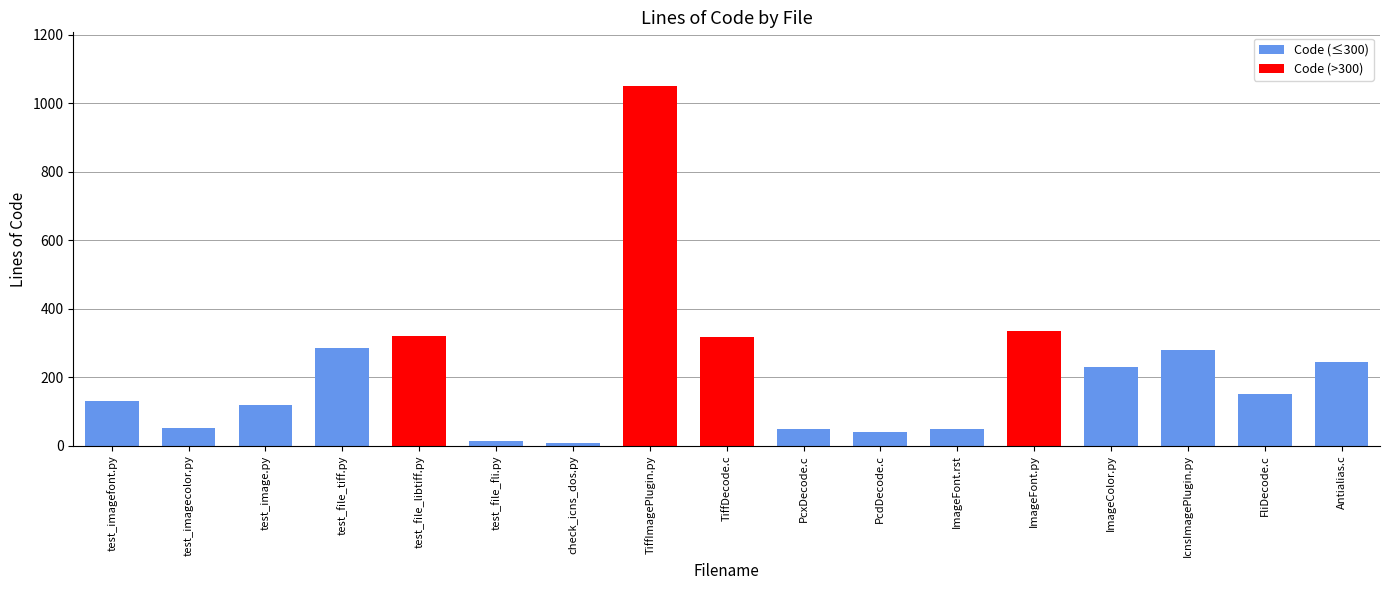

How many bars are there in total?

17